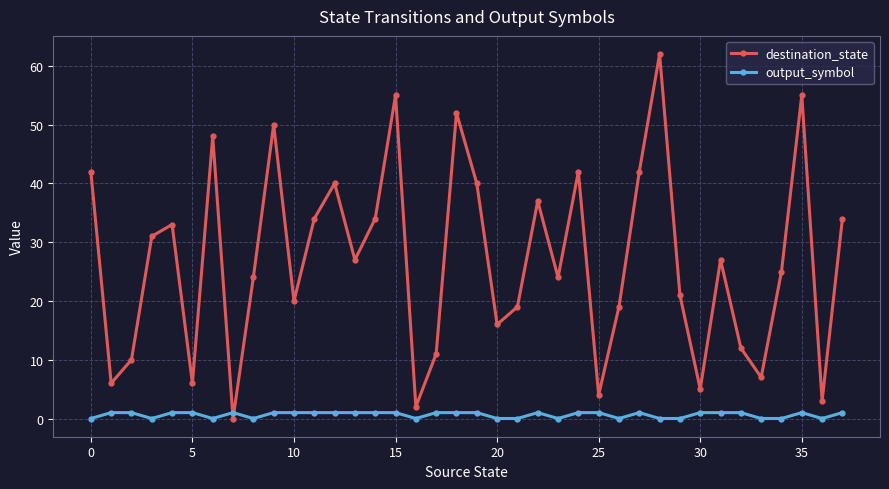

Reading left to right, transcribe all the data shown in this chart.

destination_state: 42	6	10	31	33	6	48	0	24	50	20	34	40	27	34	55	2	11	52	40	16	19	37	24	42	4	19	42	62	21	5	27	12	7	25	55	3	34
output_symbol: 0	1	1	0	1	1	0	1	0	1	1	1	1	1	1	1	0	1	1	1	0	0	1	0	1	1	0	1	0	0	1	1	1	0	0	1	0	1